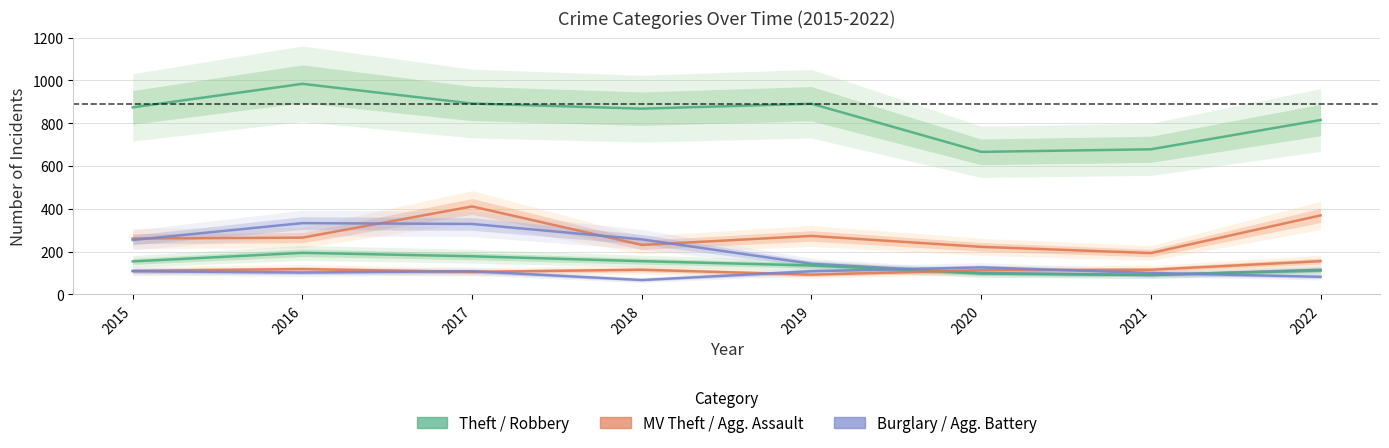

How many values in the Burglary series are below 254?

4